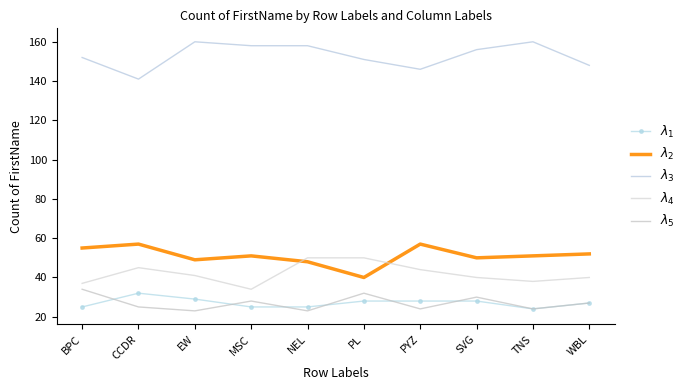

What is the sum of the $\lambda_2$ values at CCDR and WBL?

109